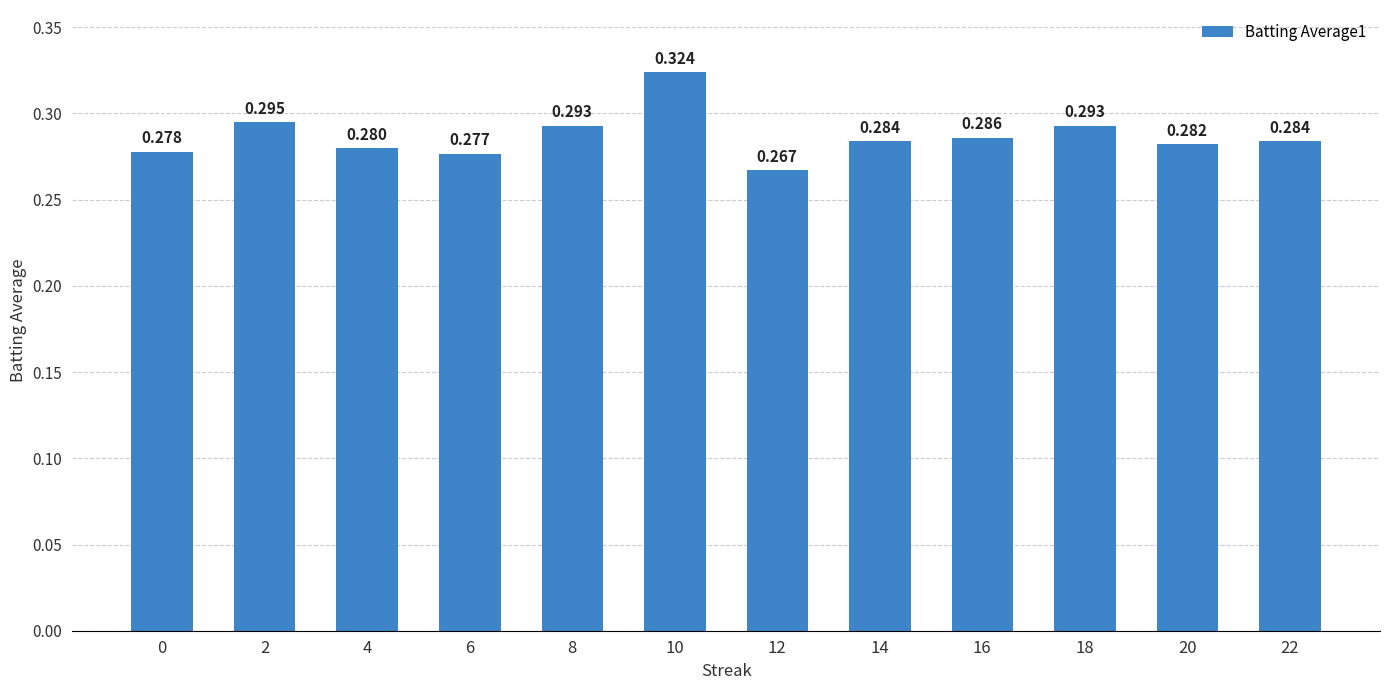

True or false: the data shows 0.3 at 10.

True